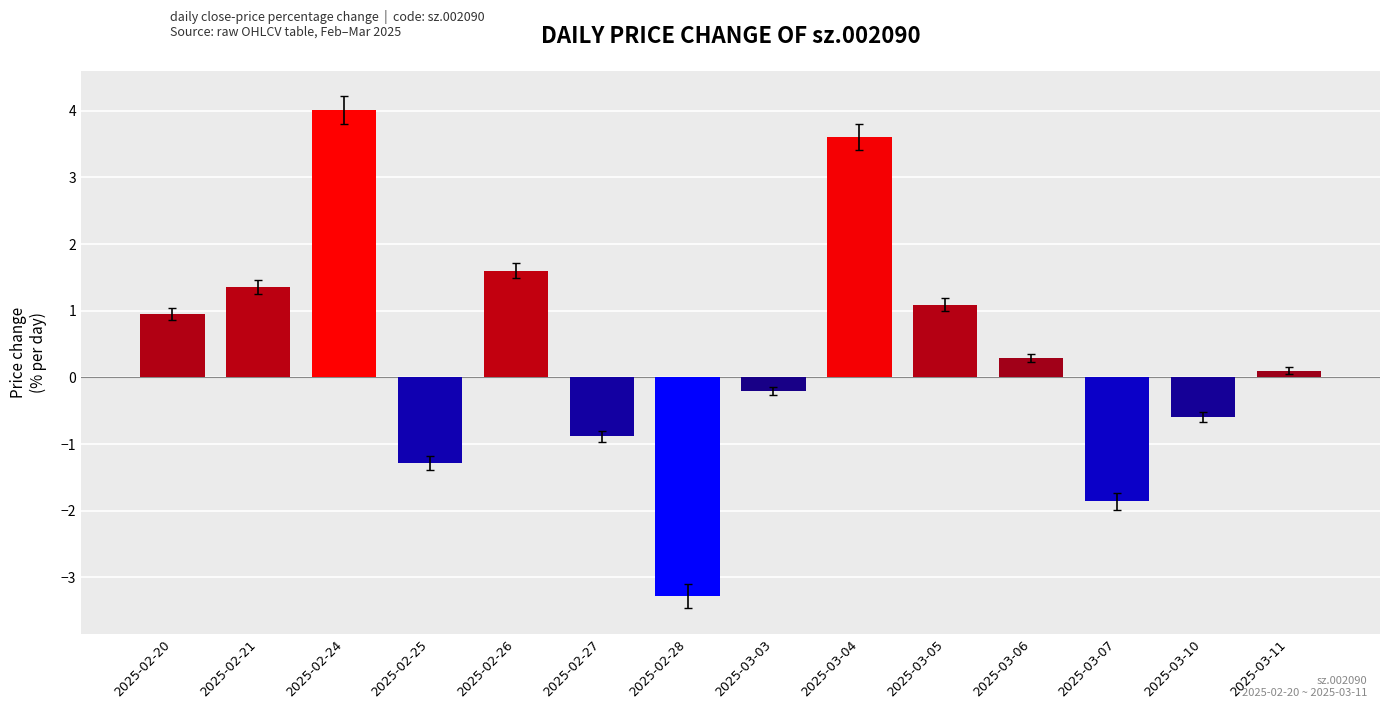

What is the greatest value displayed?

4.0